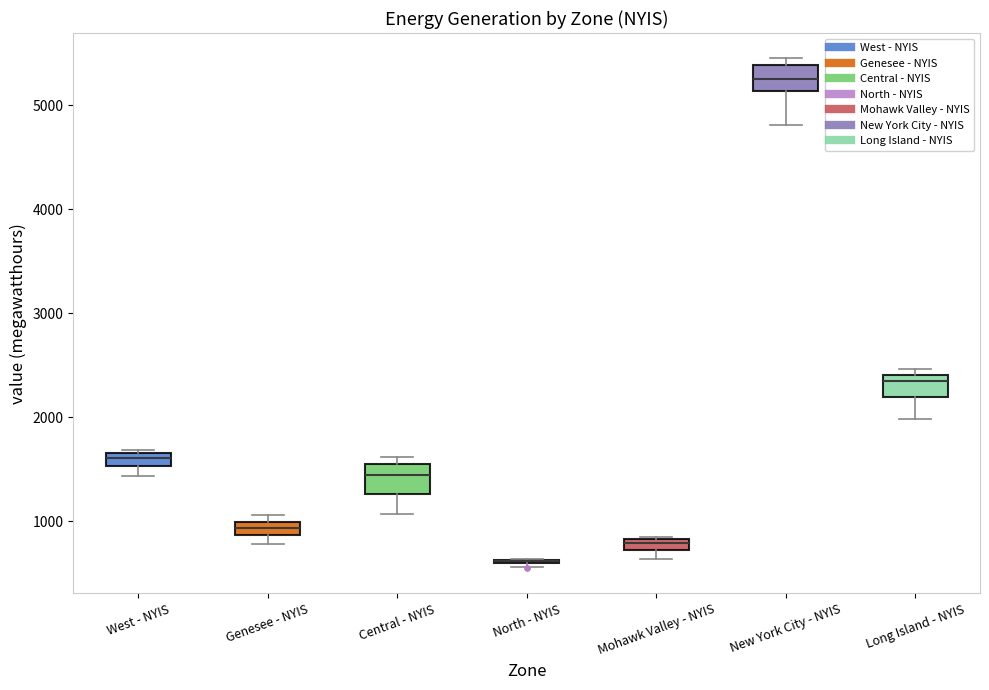

Where is the lower edge of the box for Genesee - NYIS on the y-axis? The values are not printed on the chart, so give them approximately, as read against the axis.

900